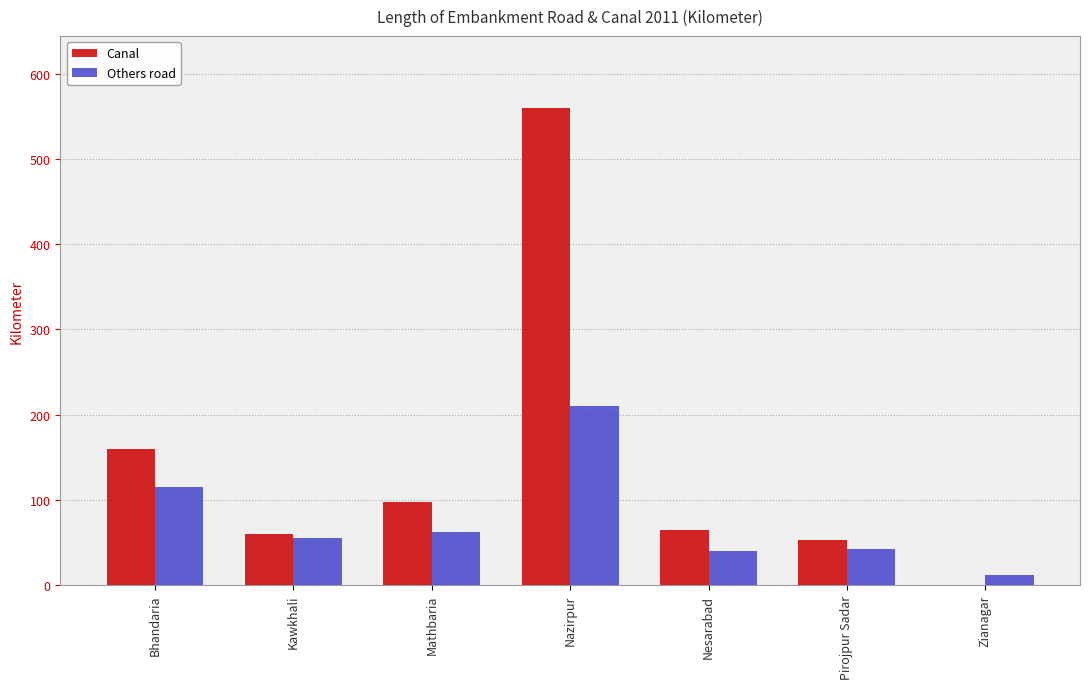

At which label does Canal first exceed 65?

Bhandaria